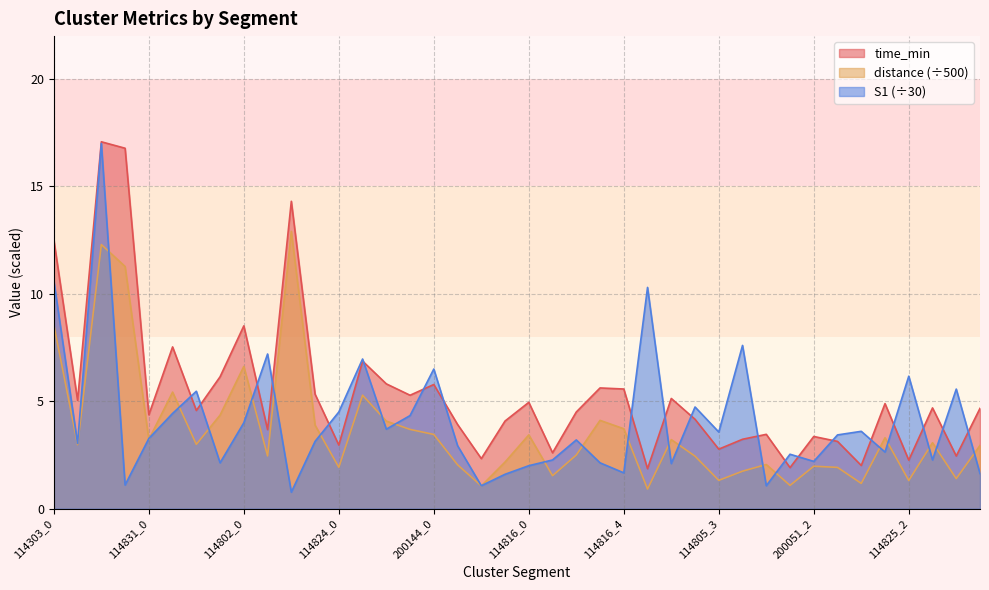

True or false: distance has a value of 2.0 at 200051_2.

True